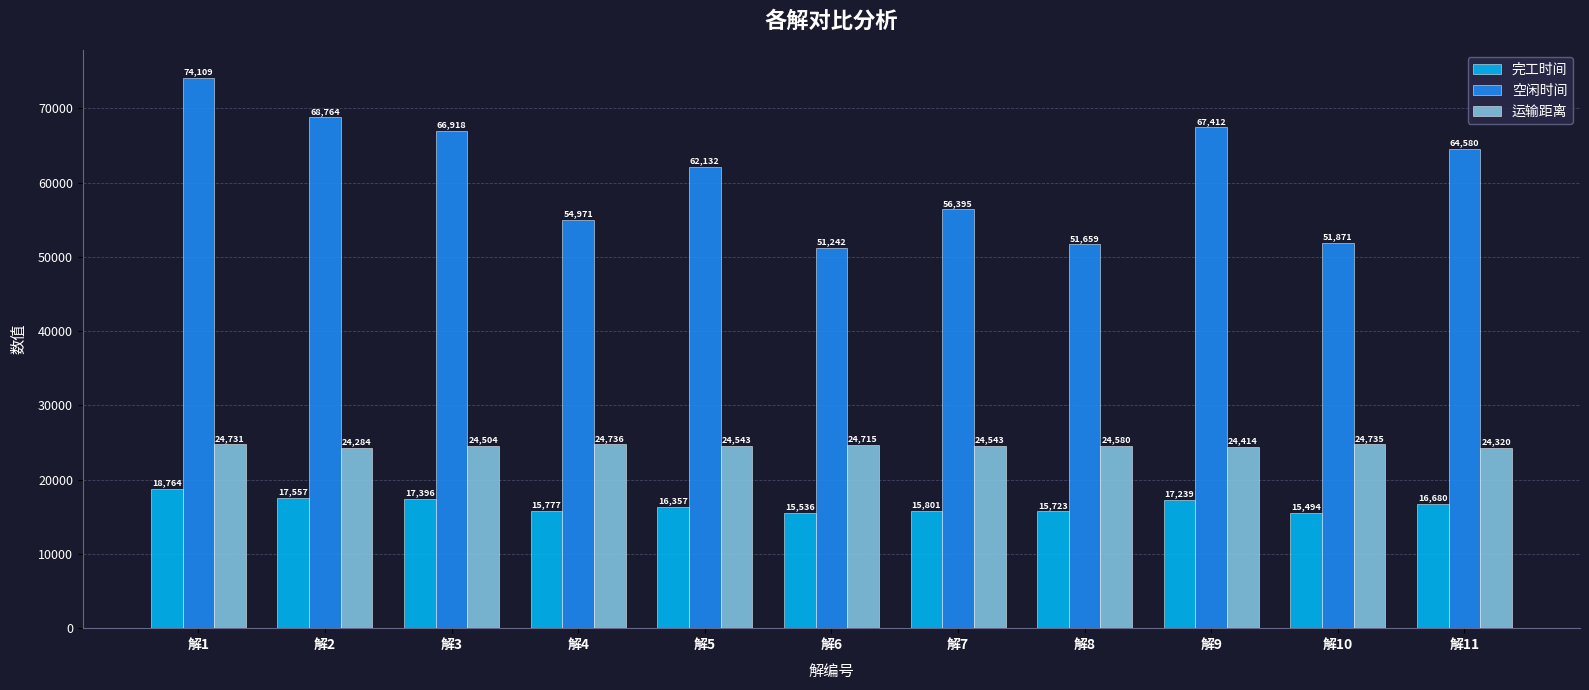

Which series has the widest spread of values?

空闲时间